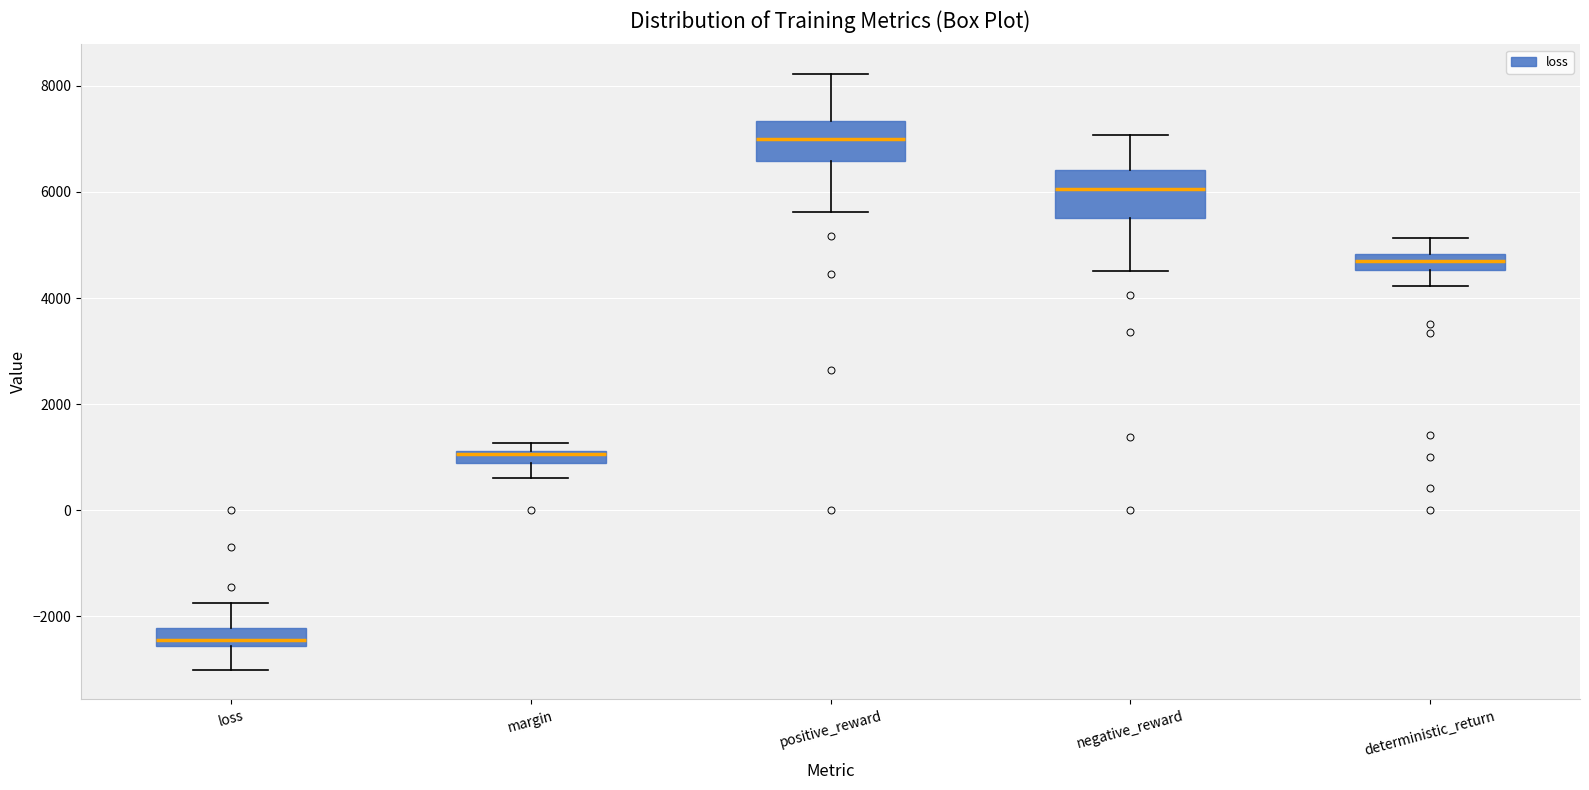

Where is the upper edge of the box for positive_reward on the y-axis? The values are not printed on the chart, so give them approximately, as read against the axis.

7400